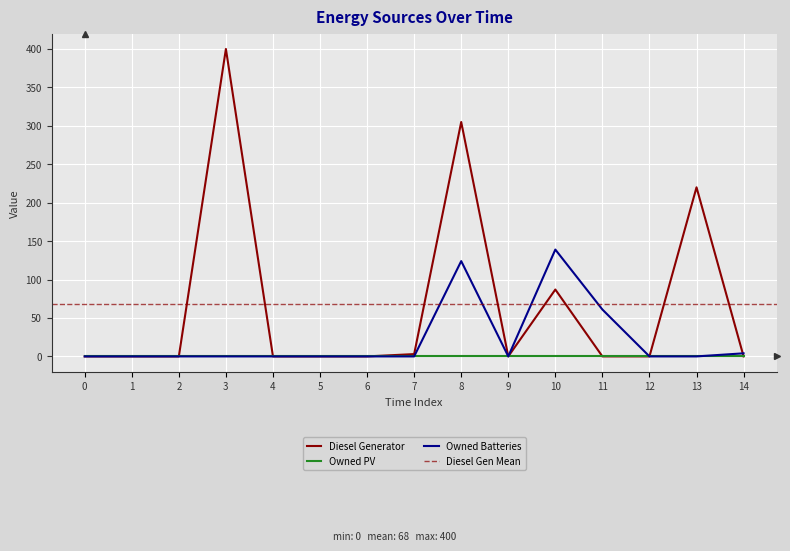

How many interior local valleys does the Owned Batteries series have?

1